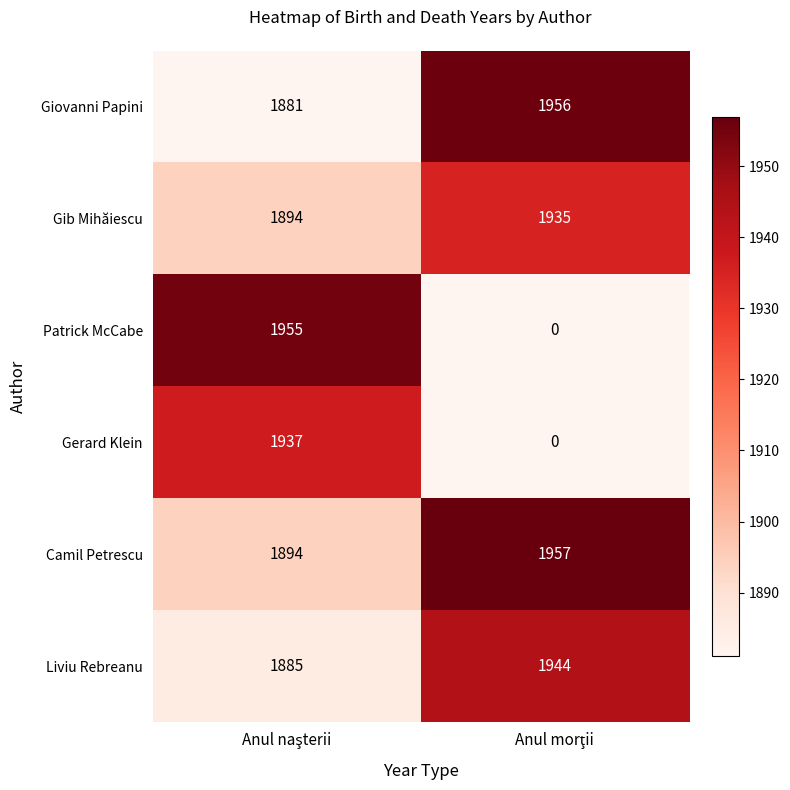

What is the total value across all series at Anul naşterii?

11446.0